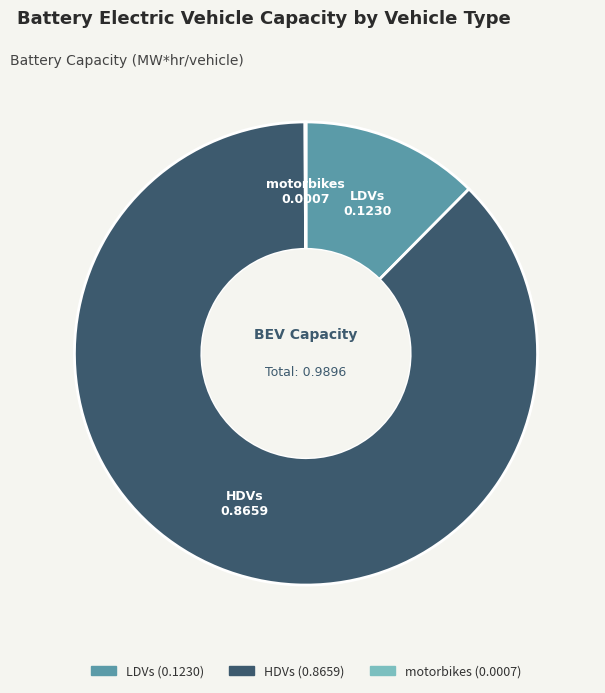

Combined, do LDVs and HDVs account for over 50%?

Yes